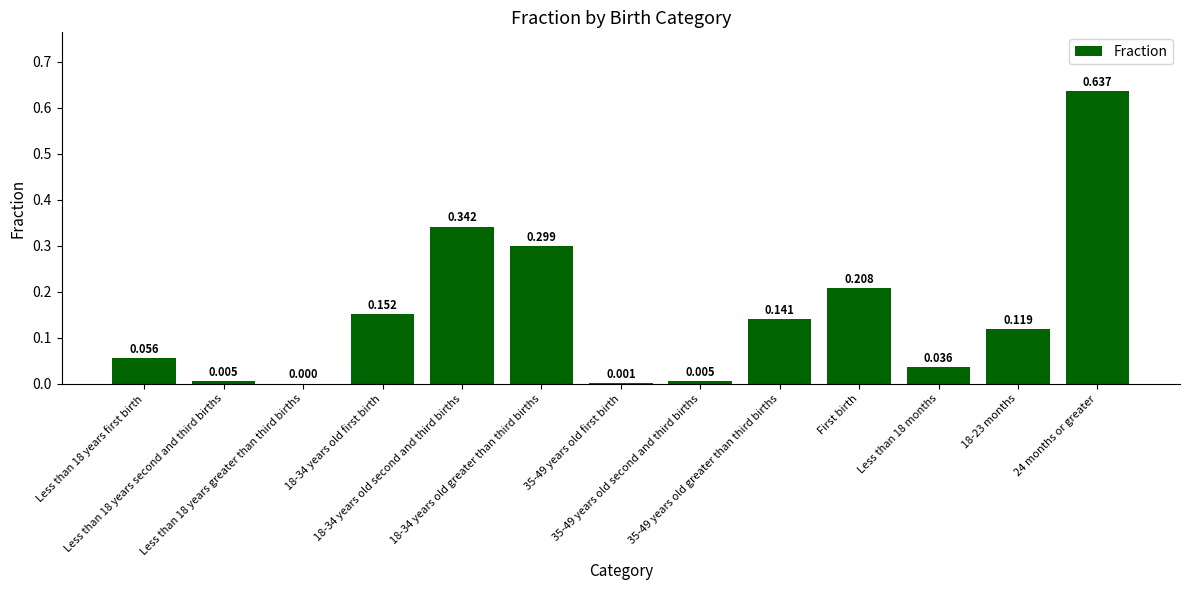

True or false: the data shows 0.2 at First birth.

True